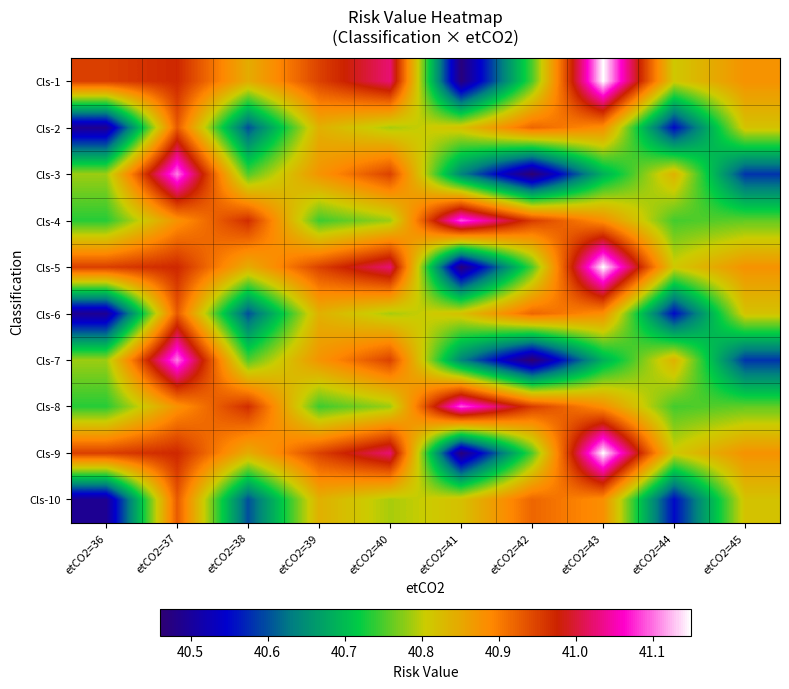

What is the smallest value displayed?

40.5